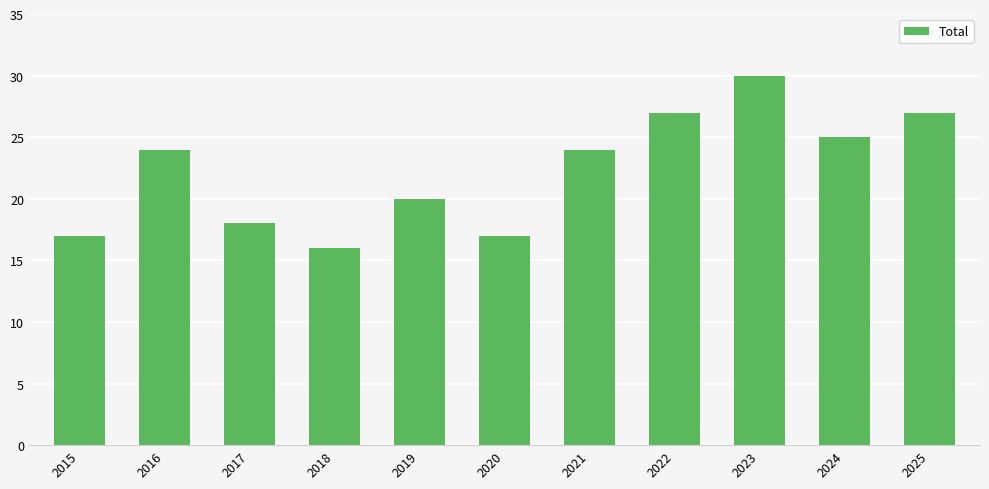

How many bars are there in total?

11